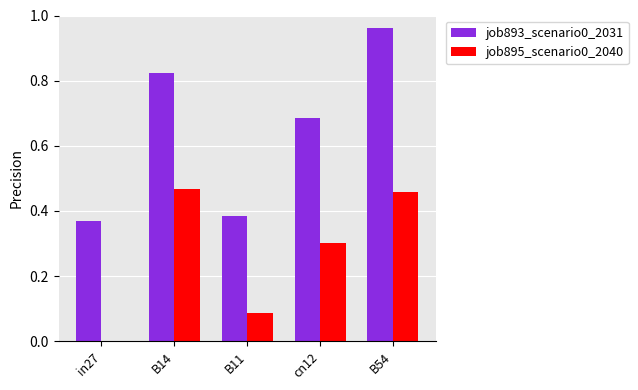

Between B14 and cn12, which series saw the biggest shift?

job895_scenario0_2040